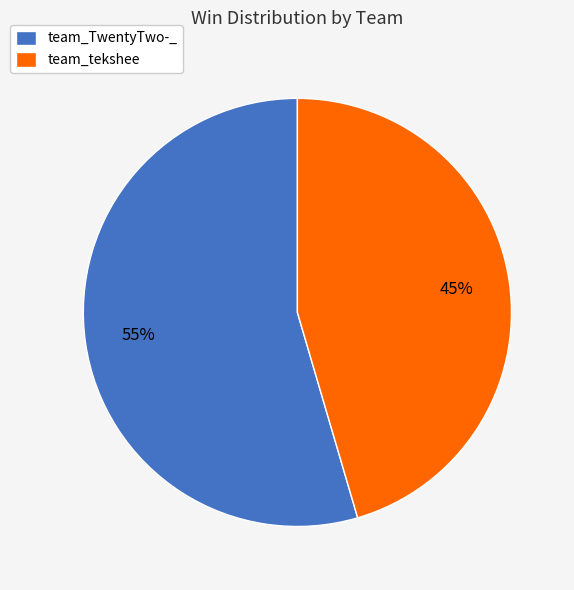

To the nearest percent, what is the combined percentage of team_TwentyTwo-_ and team_tekshee?

100%